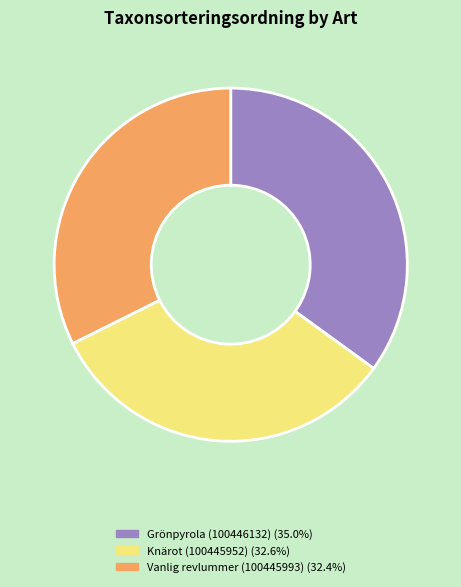

What is the ratio of the value at Grönpyrola (100446132) to the value at Knärot (100445952)?

1.1